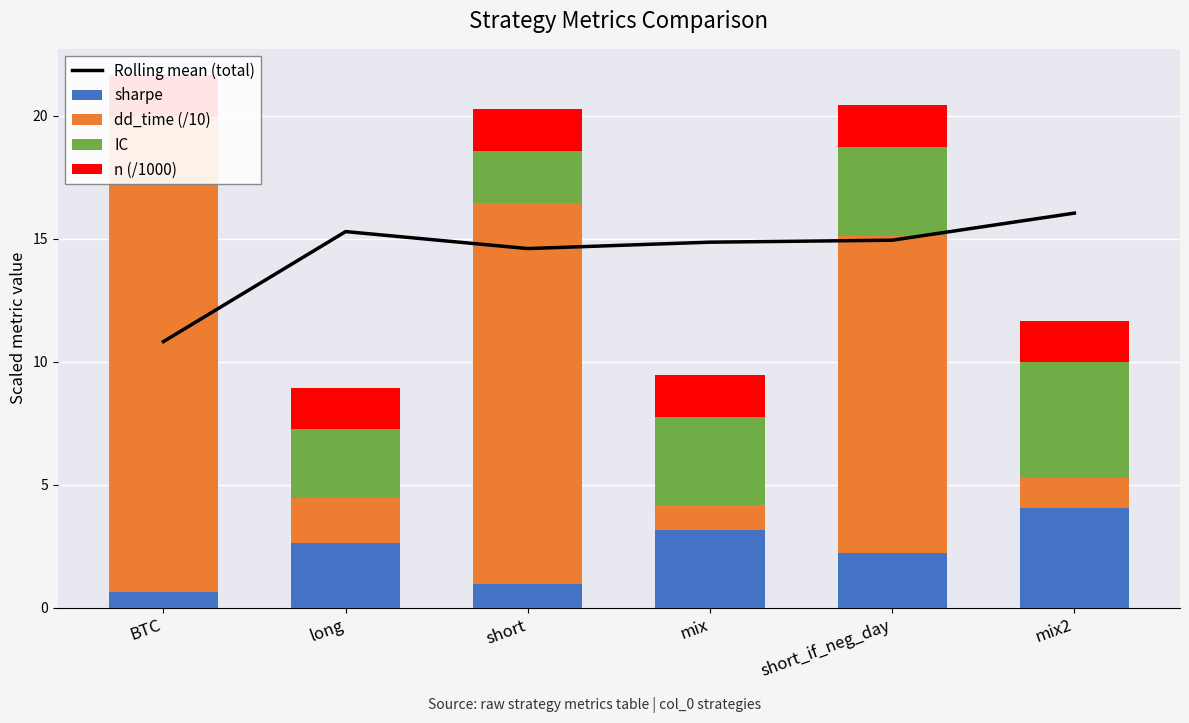

Which series has the largest total across all categories?

Rolling mean (total)